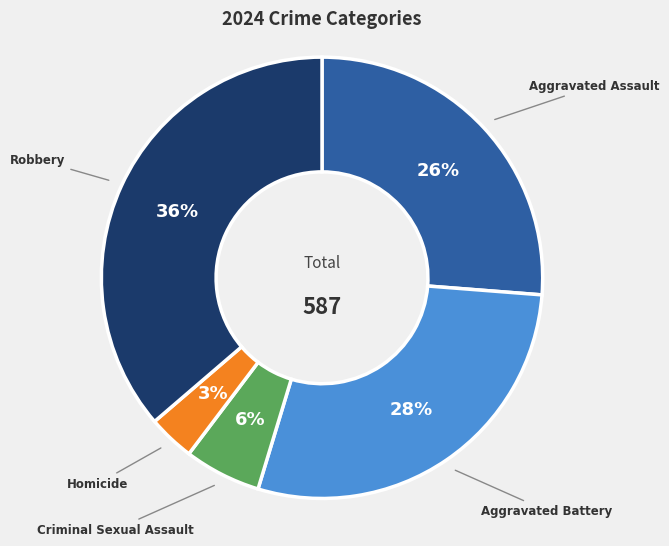

Count the number of slices in the pie.

5